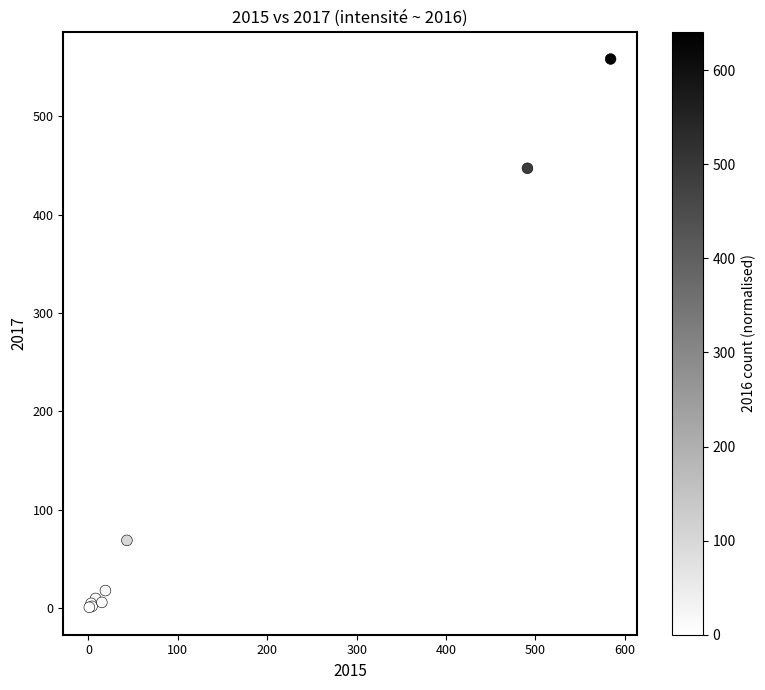

What Y value in the scatter plot is closest to 279?

447